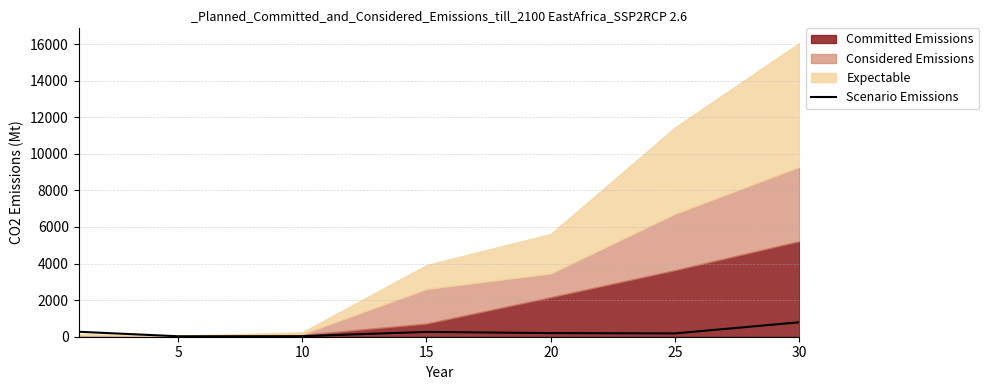

What is the value of the 2nd point from the left?

25.1